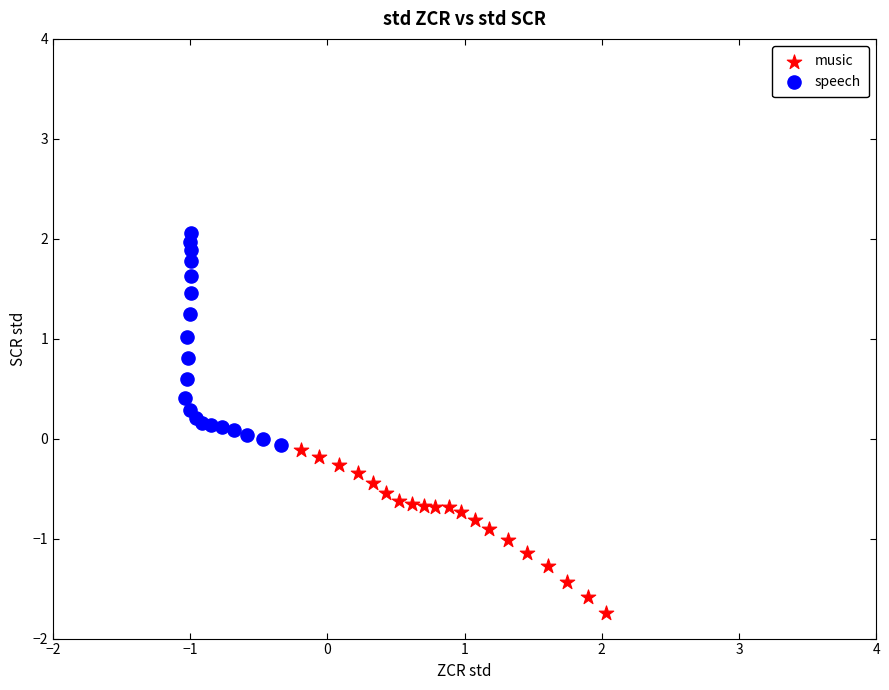

What are all the series names shown in the legend?

music, speech